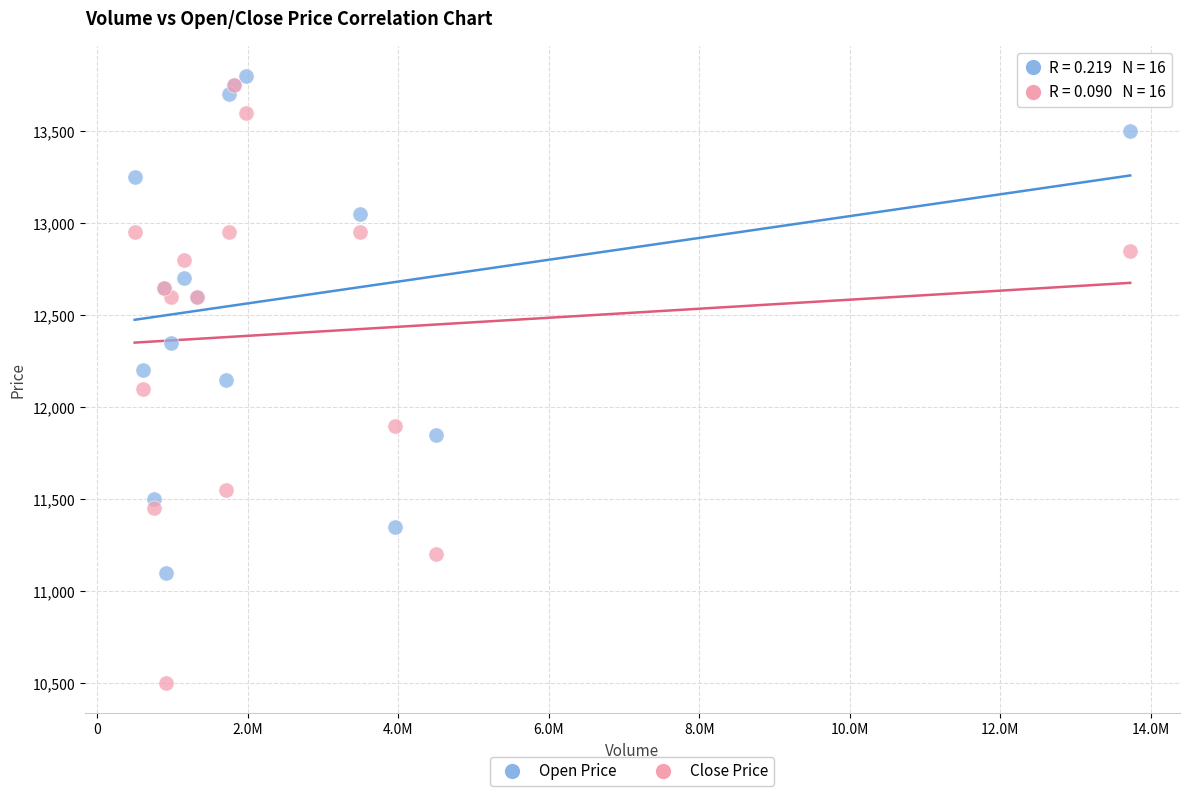

Which series contains the highest Y value?

Open Price